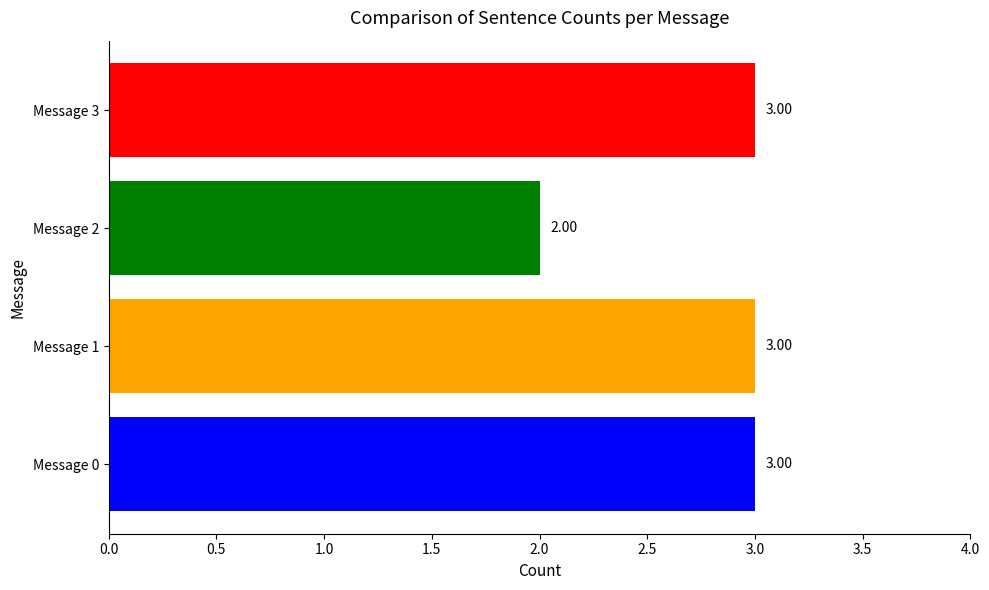

What is the sum of the values at Message 2 and Message 0?

5